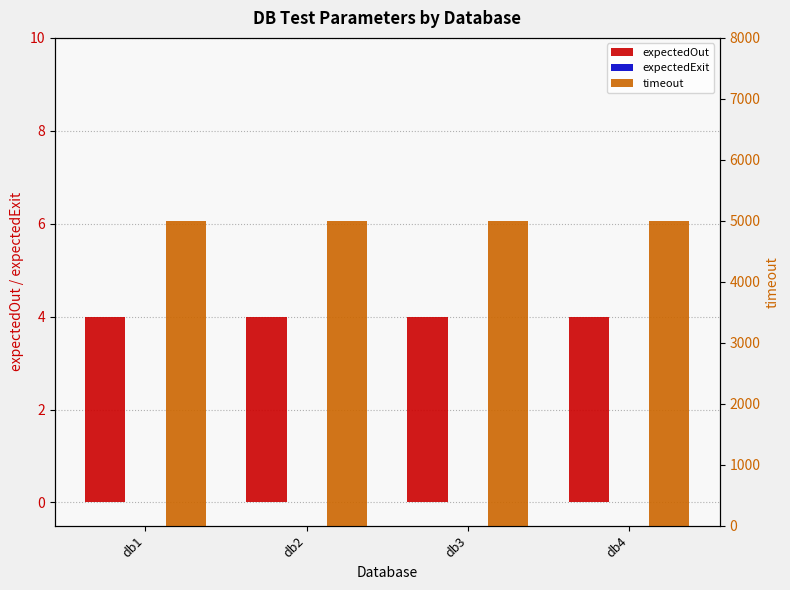

Which series has the largest total across all categories?

timeout